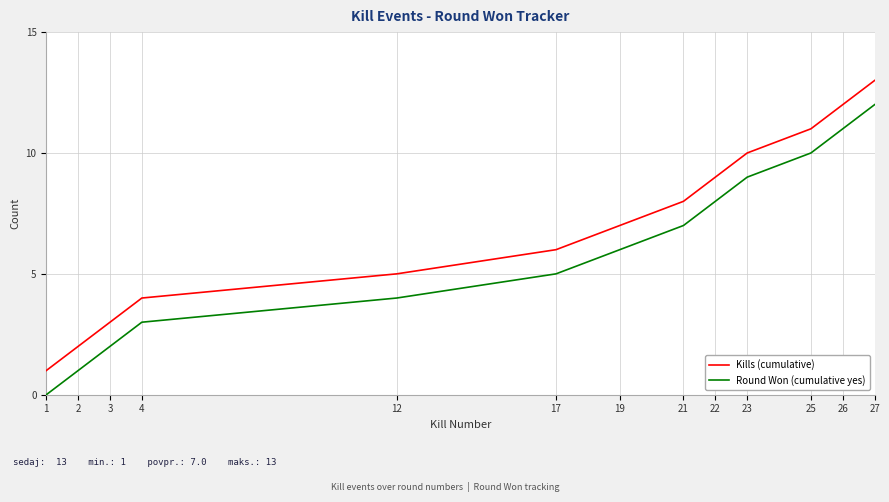

What is the difference between the maximum and minimum values in the Round Won (cumulative yes) series?

12